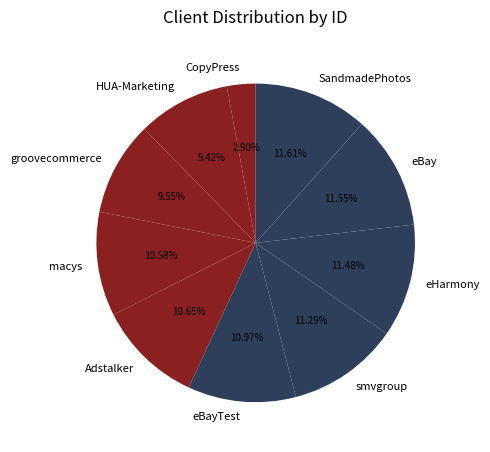

To the nearest percent, what percentage of the pie is HUA-Marketing?

9%